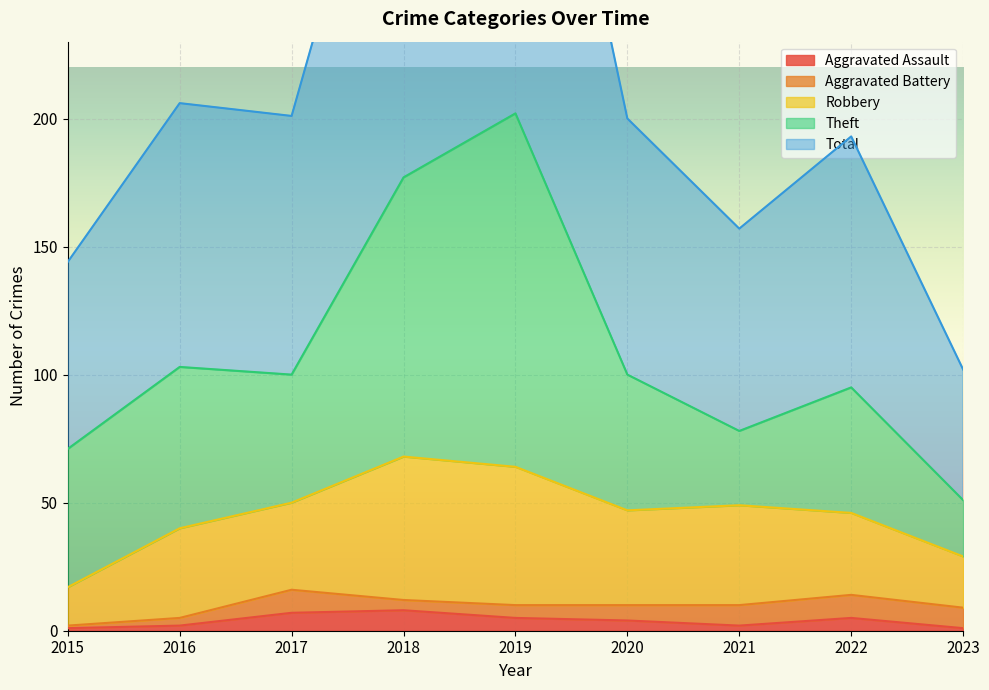

What is the average value of the Total series?

110